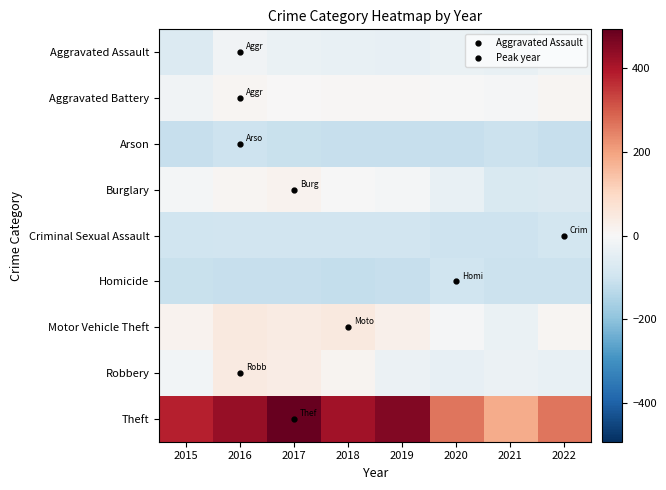

Reading left to right, list all the values displayed in this chart.

Aggravated Assault: 2015=-65.5	2016=-16.5	2017=-32.5	2018=-37.5	2019=-41.5	2020=-32.5	2021=-37.5	2022=-20.5
Aggravated Battery: 2015=-16.5	2016=10.5	2017=3.5	2018=6.5	2019=4.5	2020=-2.5	2021=-6.5	2022=8.5
Arson: 2015=-114.5	2016=-103.5	2017=-111.5	2018=-113.5	2019=-113.5	2020=-114.5	2021=-107.5	2022=-114.5
Burglary: 2015=-8.5	2016=10.5	2017=18.5	2018=-0.5	2019=-10.5	2020=-37.5	2021=-73.5	2022=-71.5
Criminal Sexual Assault: 2015=-97.5	2016=-95.5	2017=-92.5	2018=-95.5	2019=-93.5	2020=-103.5	2021=-101.5	2022=-88.5
Homicide: 2015=-111.5	2016=-112.5	2017=-112.5	2018=-115.5	2019=-112.5	2020=-98.5	2021=-104.5	2022=-105.5
Motor Vehicle Theft: 2015=18.5	2016=47.5	2017=39.5	2018=48.5	2019=25.5	2020=-4.5	2021=-33.5	2022=9.5
Robbery: 2015=-13.5	2016=44.5	2017=37.5	2018=13.5	2019=-27.5	2020=-40.5	2021=-29.5	2022=-36.5
Theft: 2015=382.5	2016=429.5	2017=492.5	2018=415.5	2019=454.5	2020=264.5	2021=183.5	2022=264.5